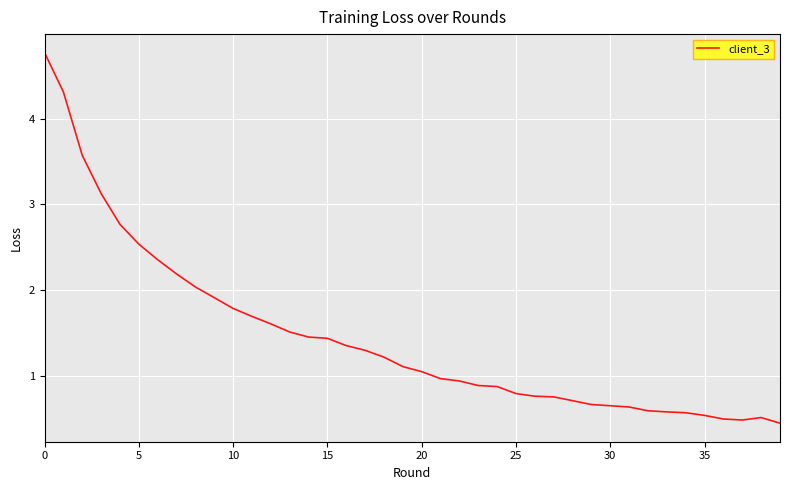

What is the difference between the maximum and minimum values?

4.3